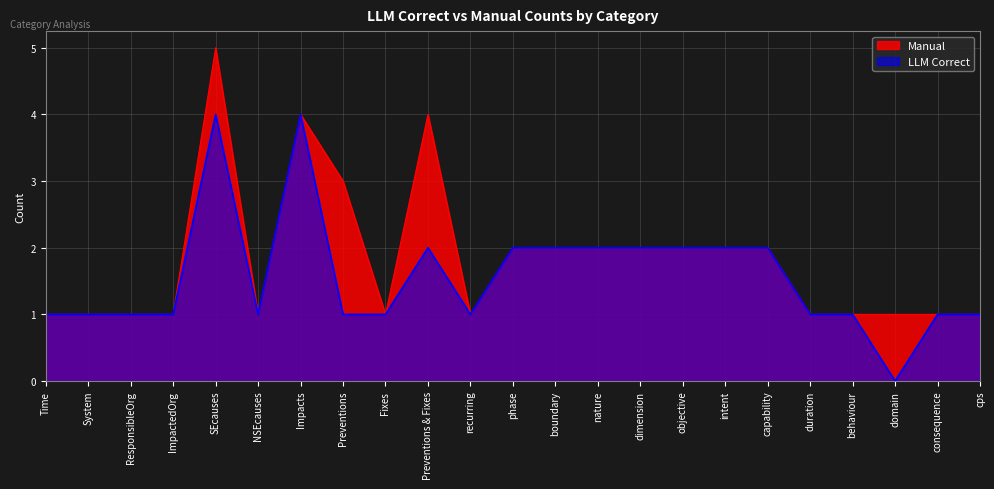

What is the sum of the LLM Correct values at Preventions & Fixes and NSEcauses?

3